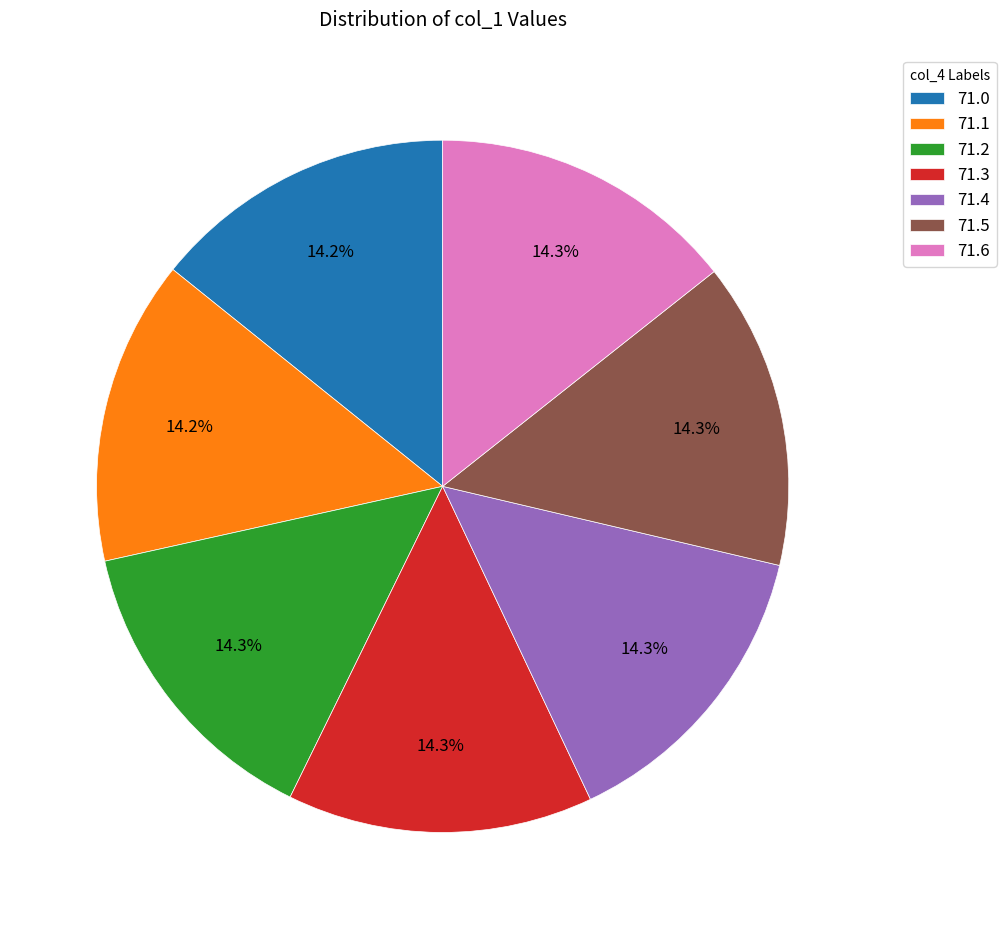

True or false: 71.6 accounts for 22% of the total.

False